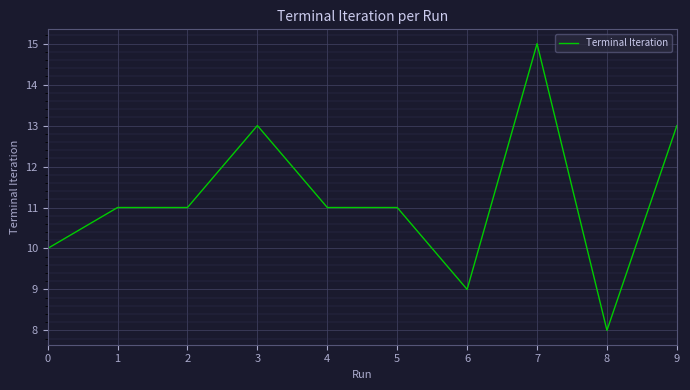

Does the chart display data point markers on the line(s)?

No